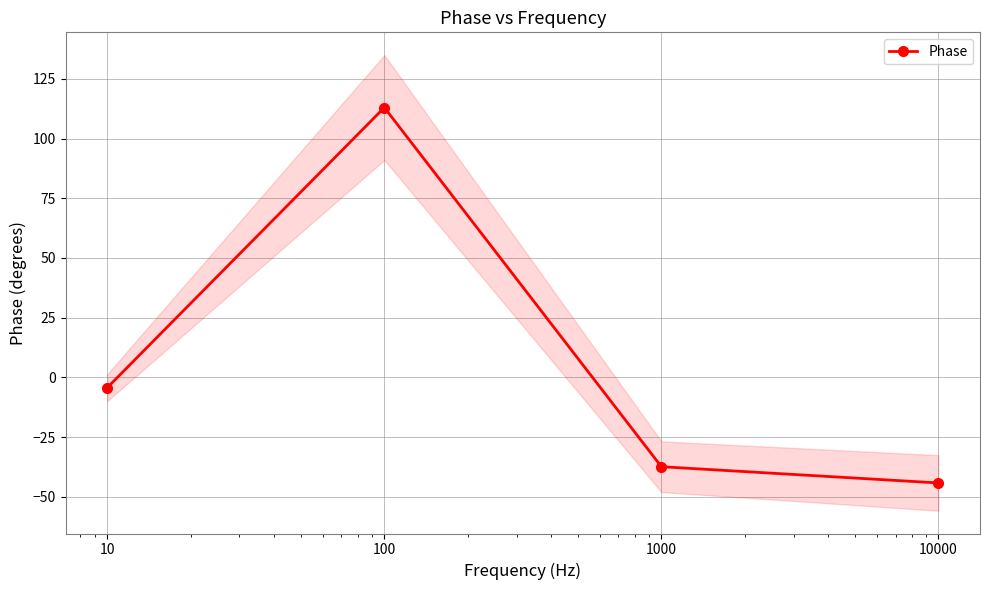

What is the sum of the values at 10 and 10000?

-48.5